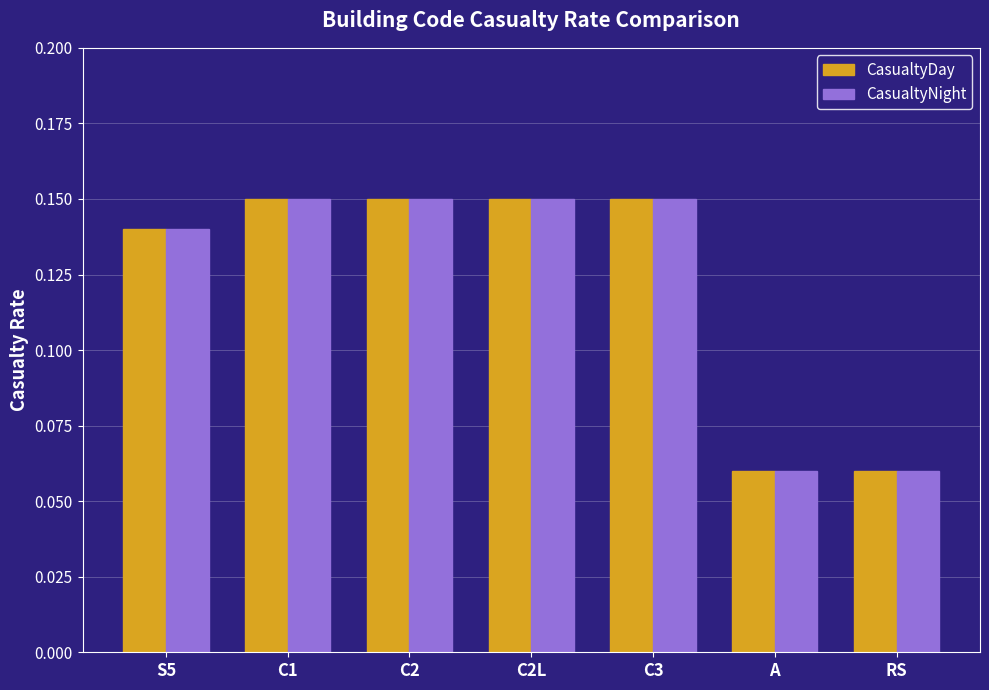

What is the label of the 4th bar from the left?

C2L